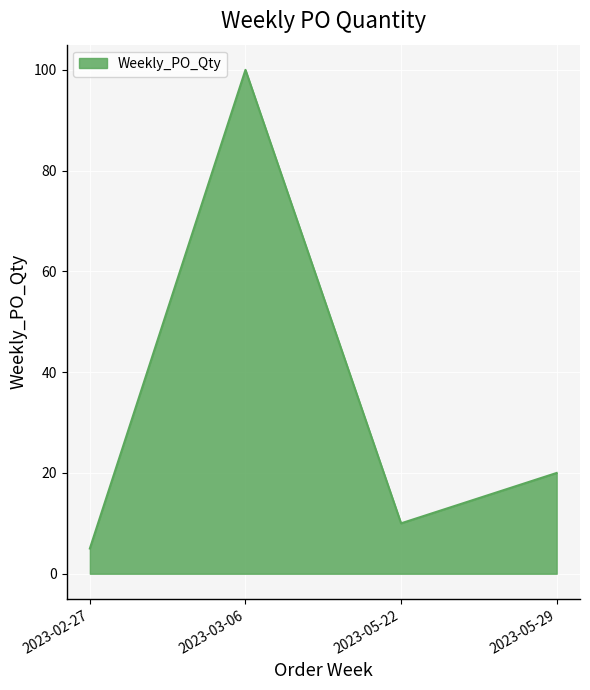

Reading left to right, transcribe all the data shown in this chart.

2023-02-27=5	2023-03-06=100	2023-05-22=10	2023-05-29=20